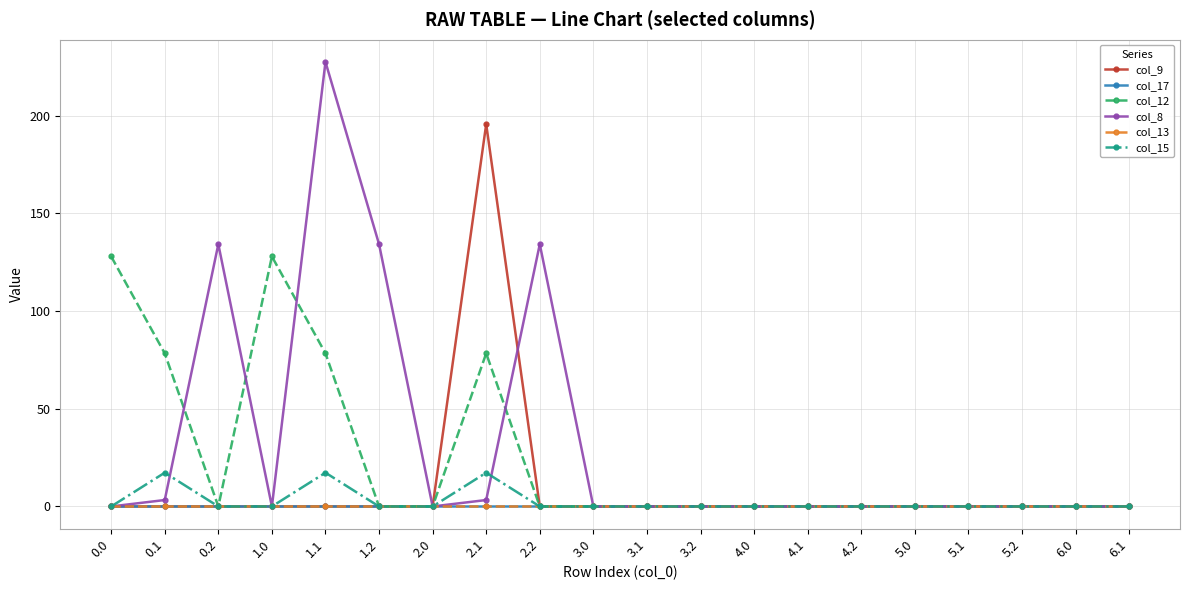

Rank the series at 0.1 from highest to lowest value.

col_12, col_15, col_8, col_9, col_17, col_13